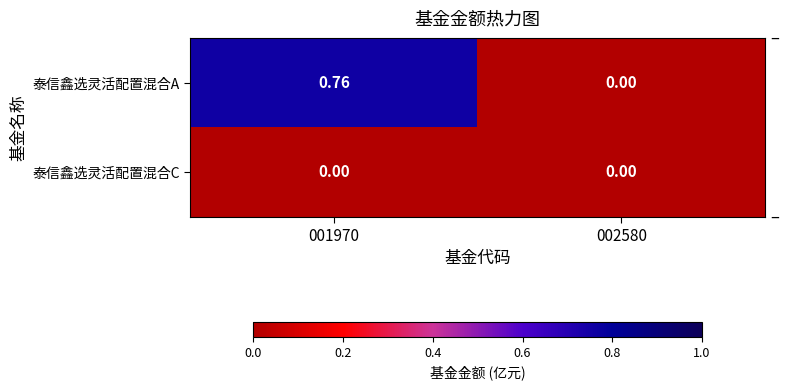

Which label corresponds to the largest value in the chart?

001970